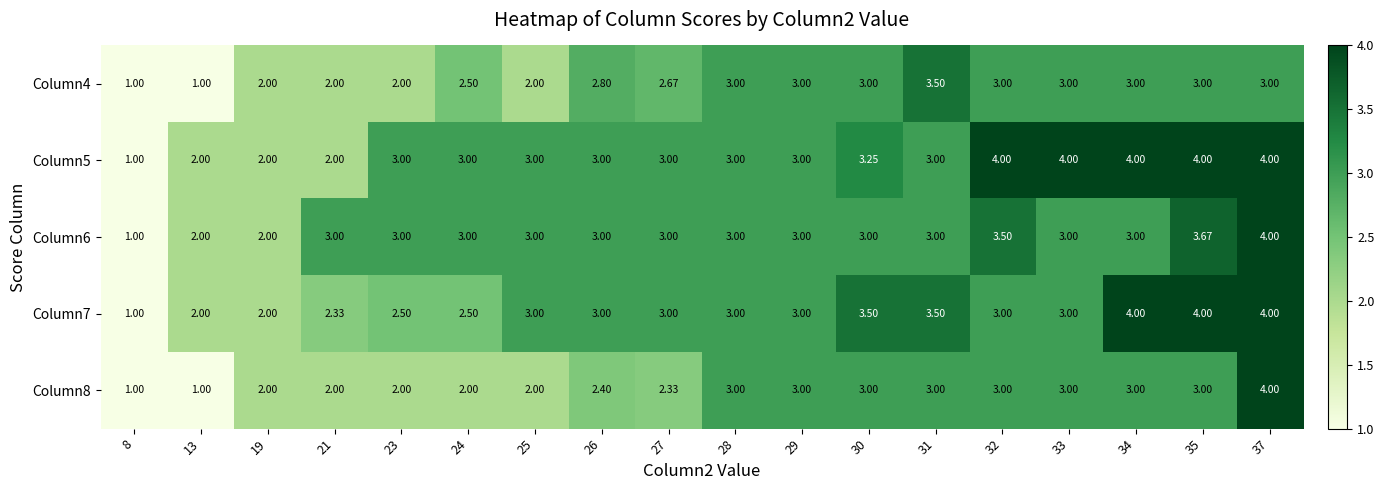

Is the value of Column8 at 25 greater than the value of Column7 at 27?

No